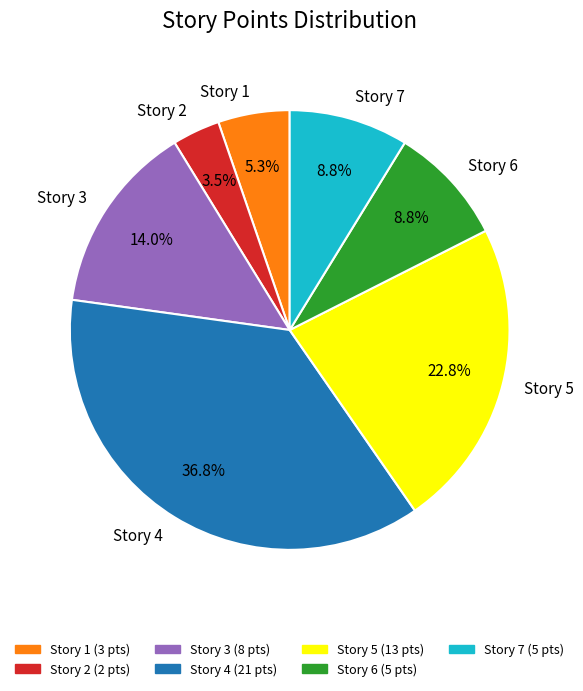

Count the number of slices in the pie.

7